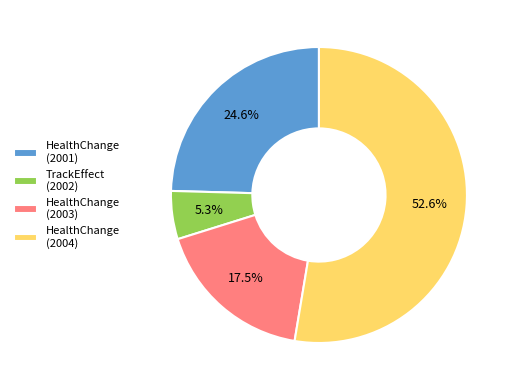

What is the largest slice in the pie chart?

HealthChange (2004)